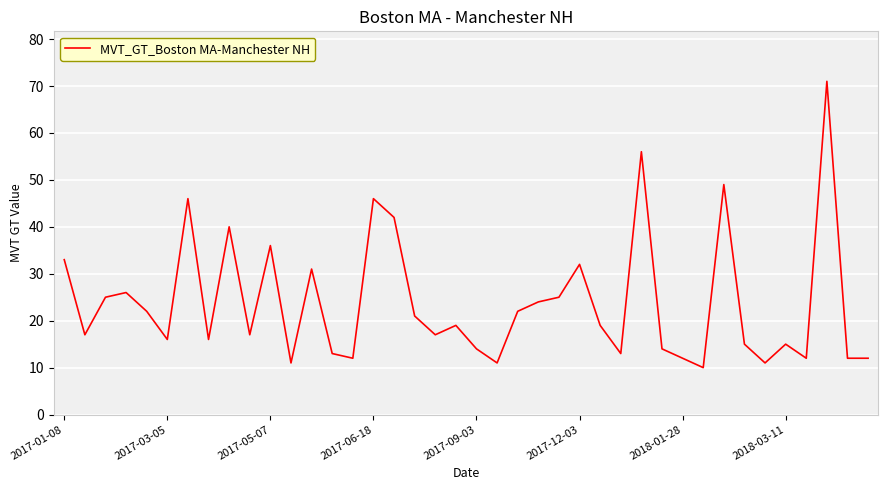

What is the maximum value shown in the chart?

71